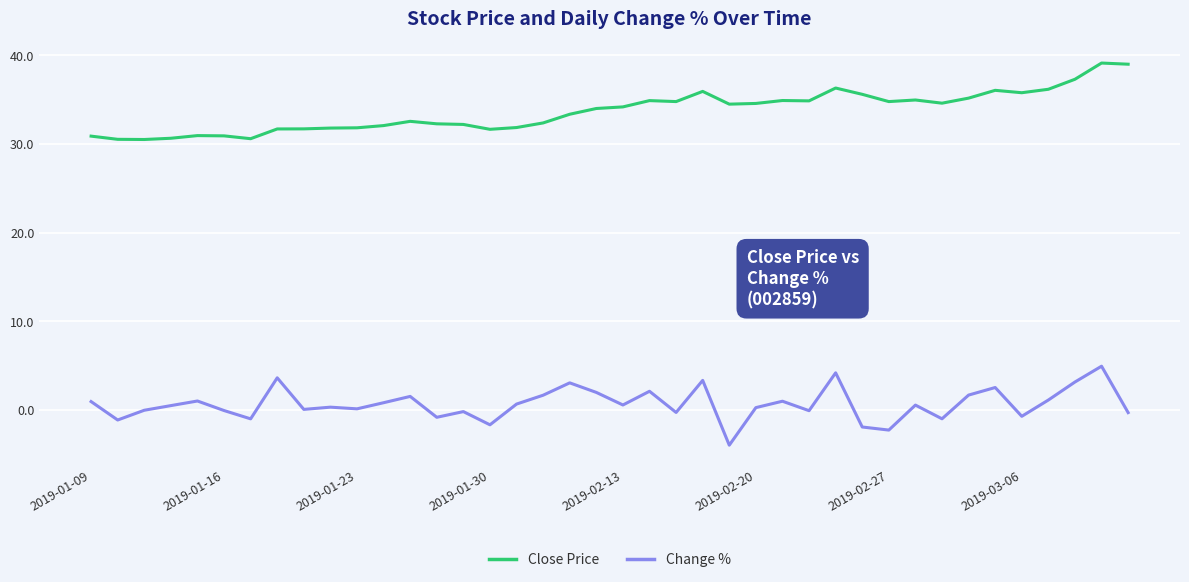

What is the difference between the maximum and minimum values in the Change % series?

8.9